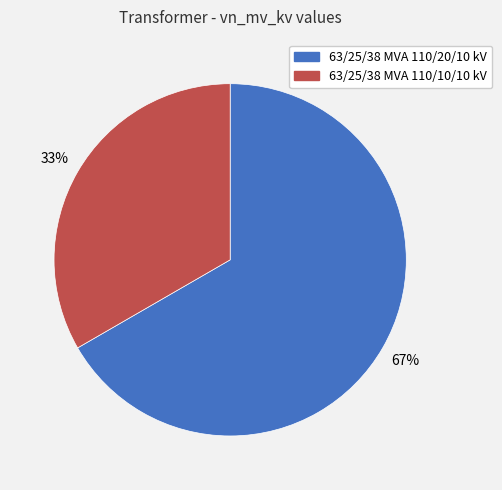

The 63/25/38 MVA 110/20/10 kV slice represents 67% of the pie. True or false?

True